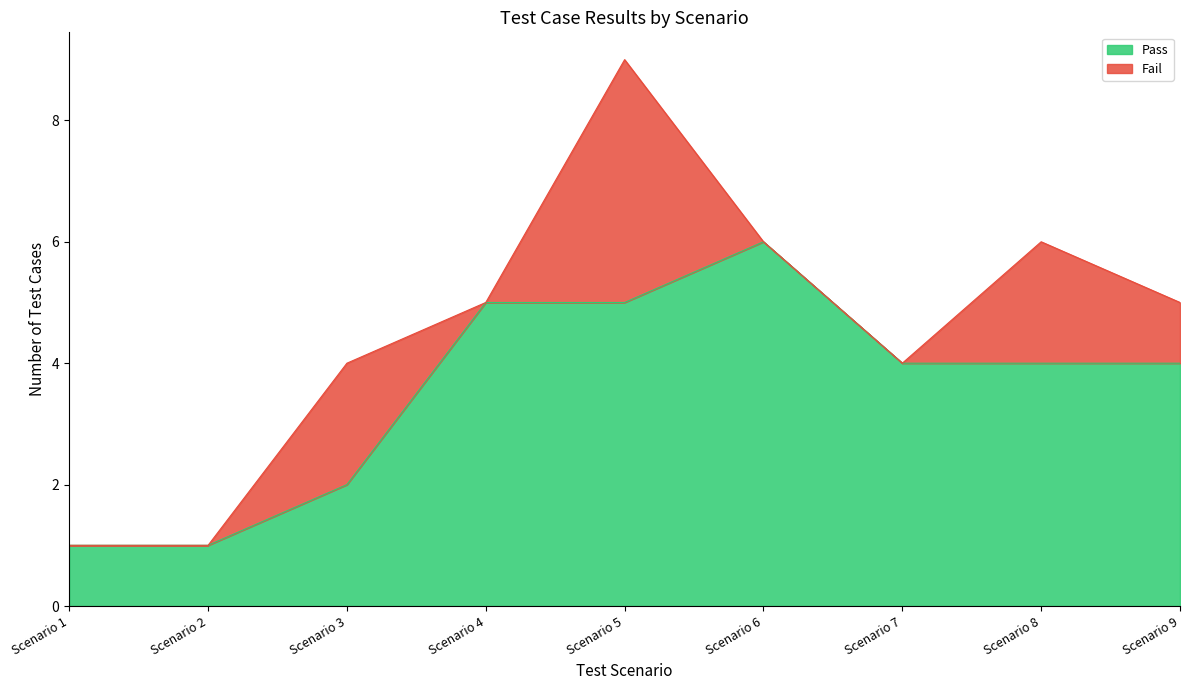

At which category does the chart reach its minimum across all series?

Scenario 1